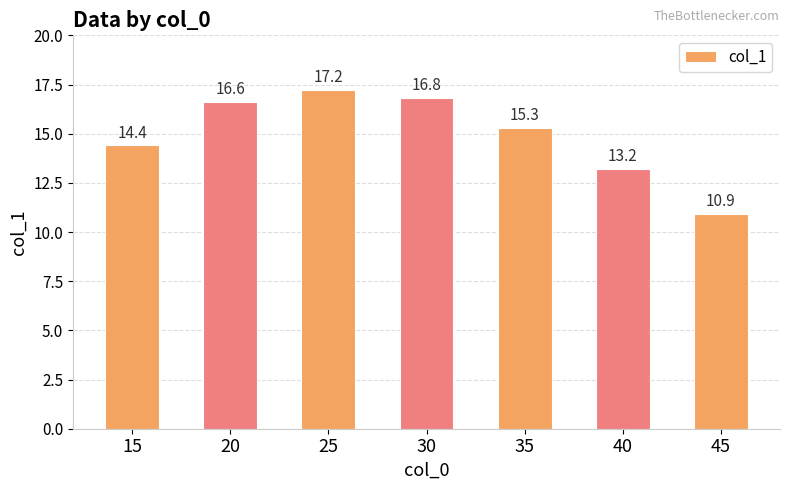

What is the smallest value displayed?

10.9